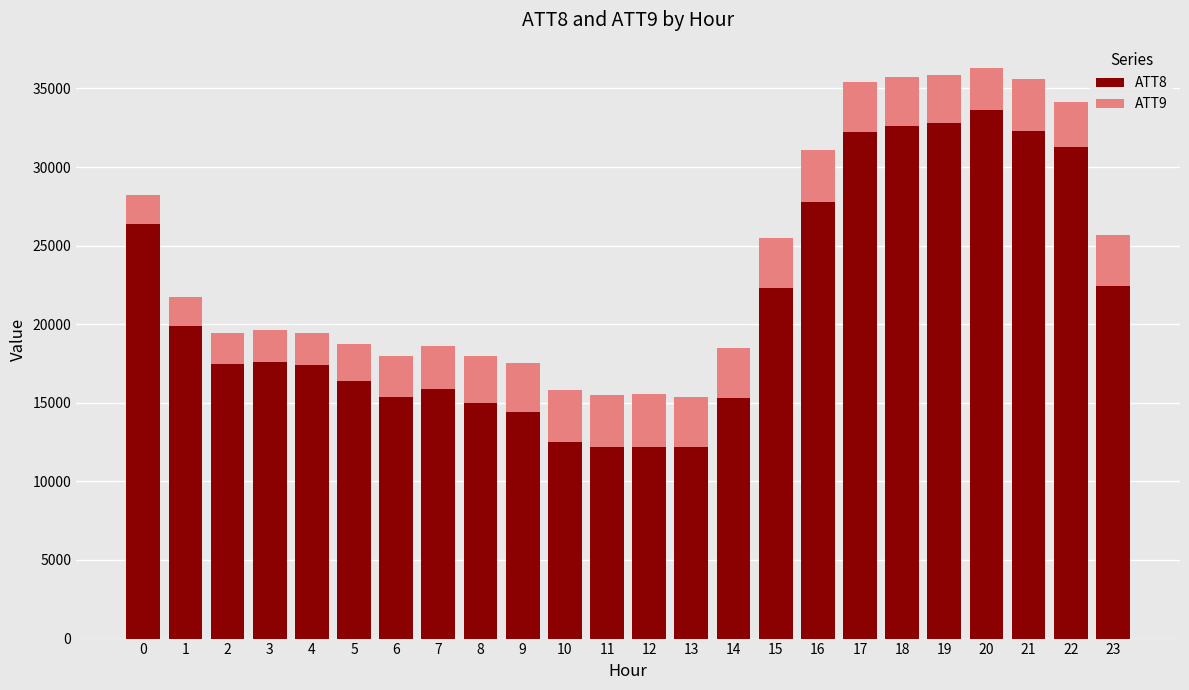

What is the total value across all series at 17?

35387.6